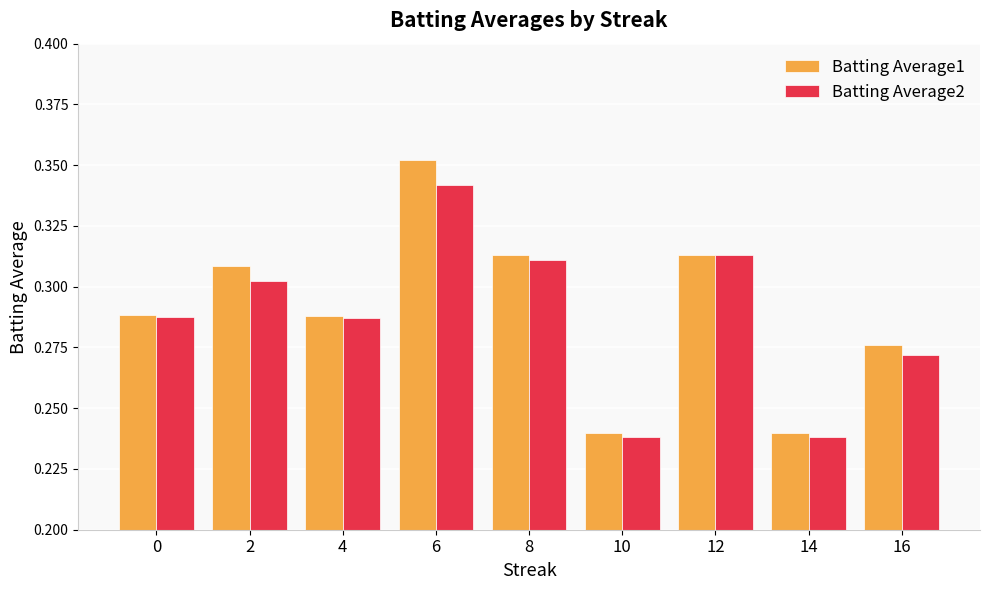

What is the difference between the maximum and second lowest values in the Batting Average1 series?

0.1